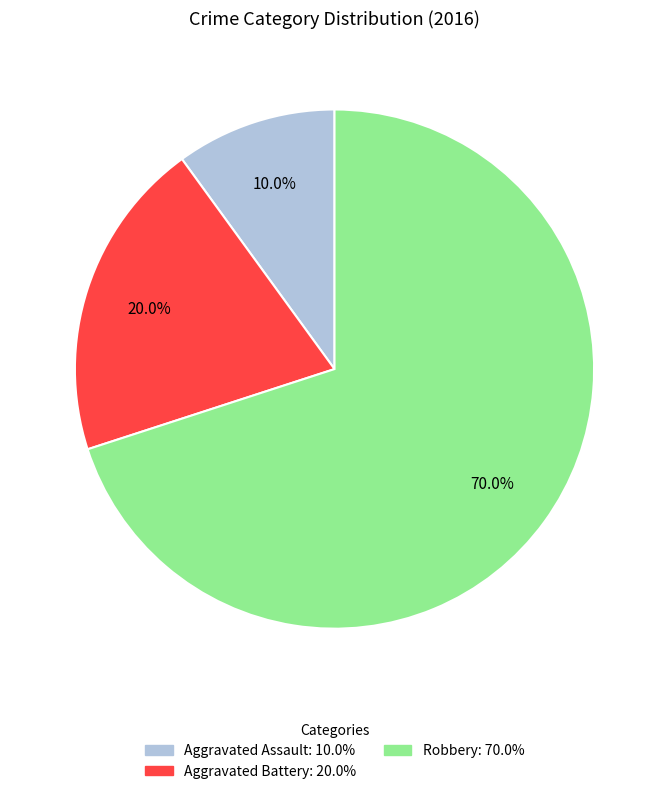

Which slice is the smallest?

Aggravated Assault